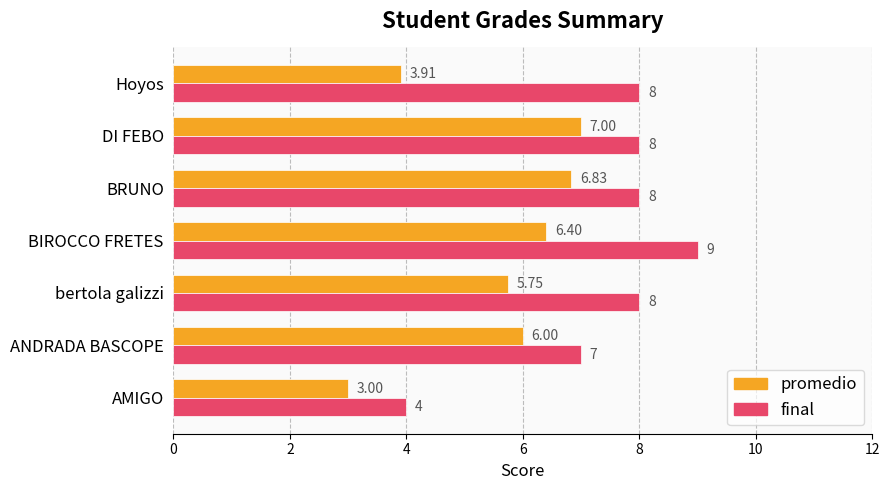

Rank the series by their average value, from lowest to highest.

promedio, final